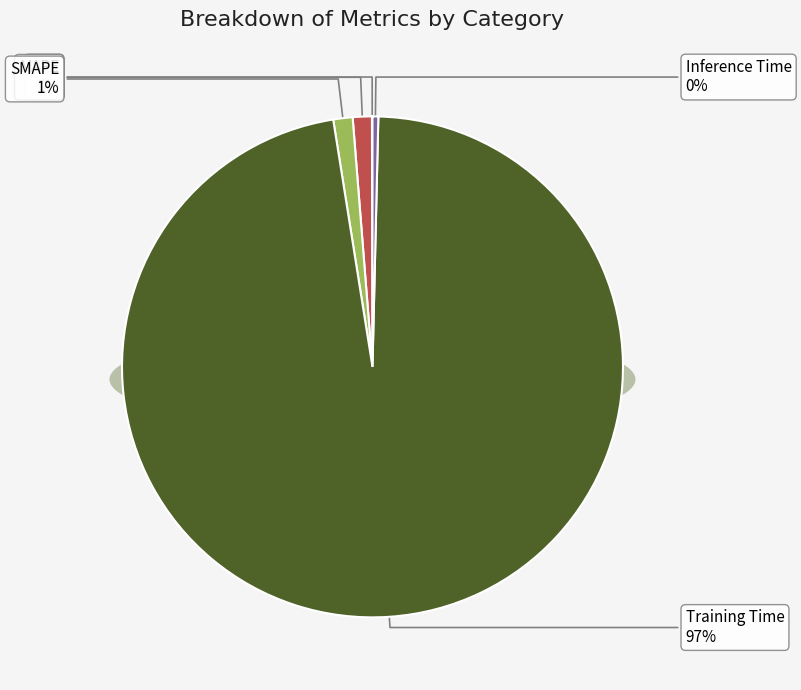

What percentage do MAPE and Inference Time together represent?

1.6%